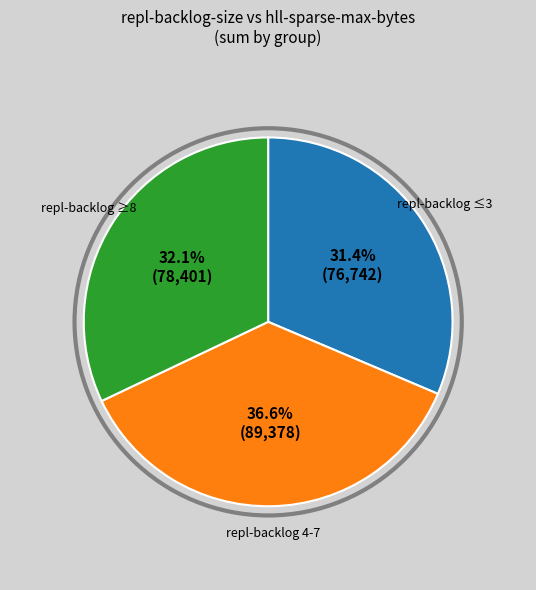

Is there a majority slice in this chart?

No